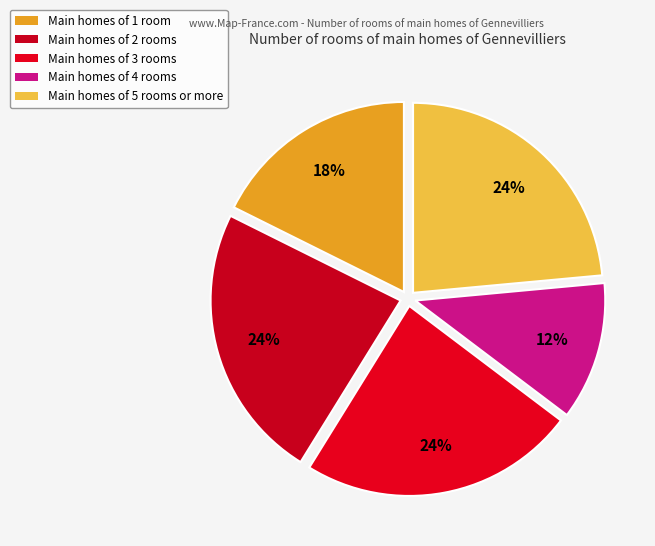

Count the number of slices in the pie.

5